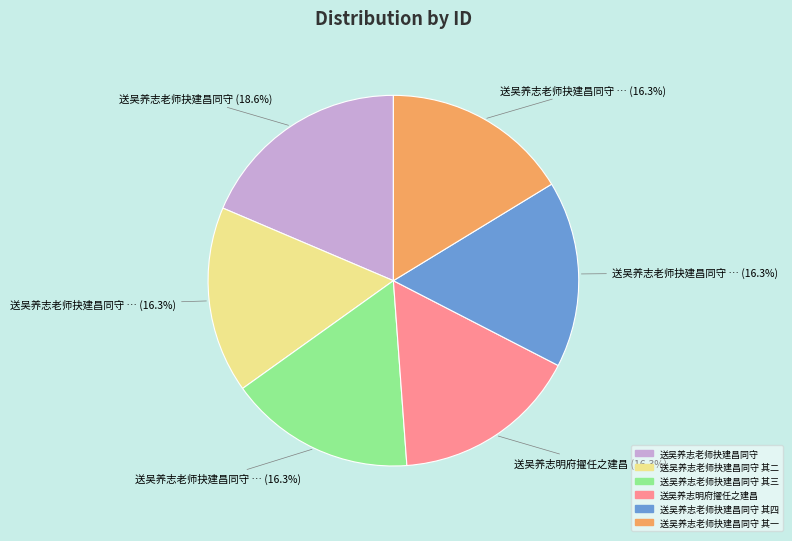

Is there any slice that represents more than half of the pie?

No